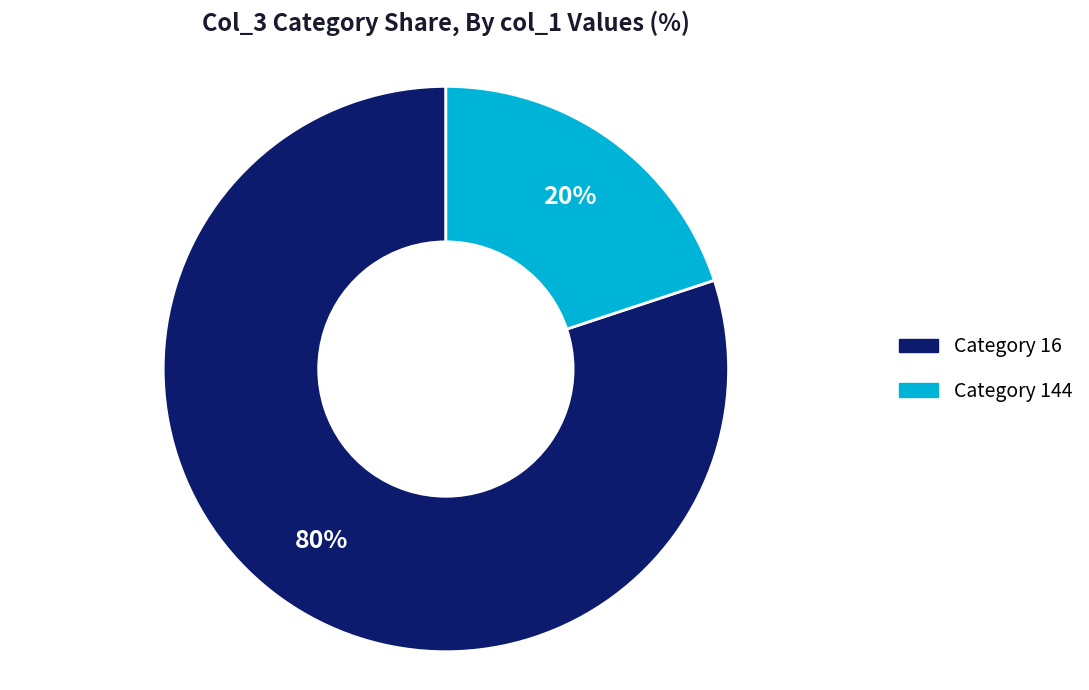

To the nearest percent, what is the average slice percentage?

50%